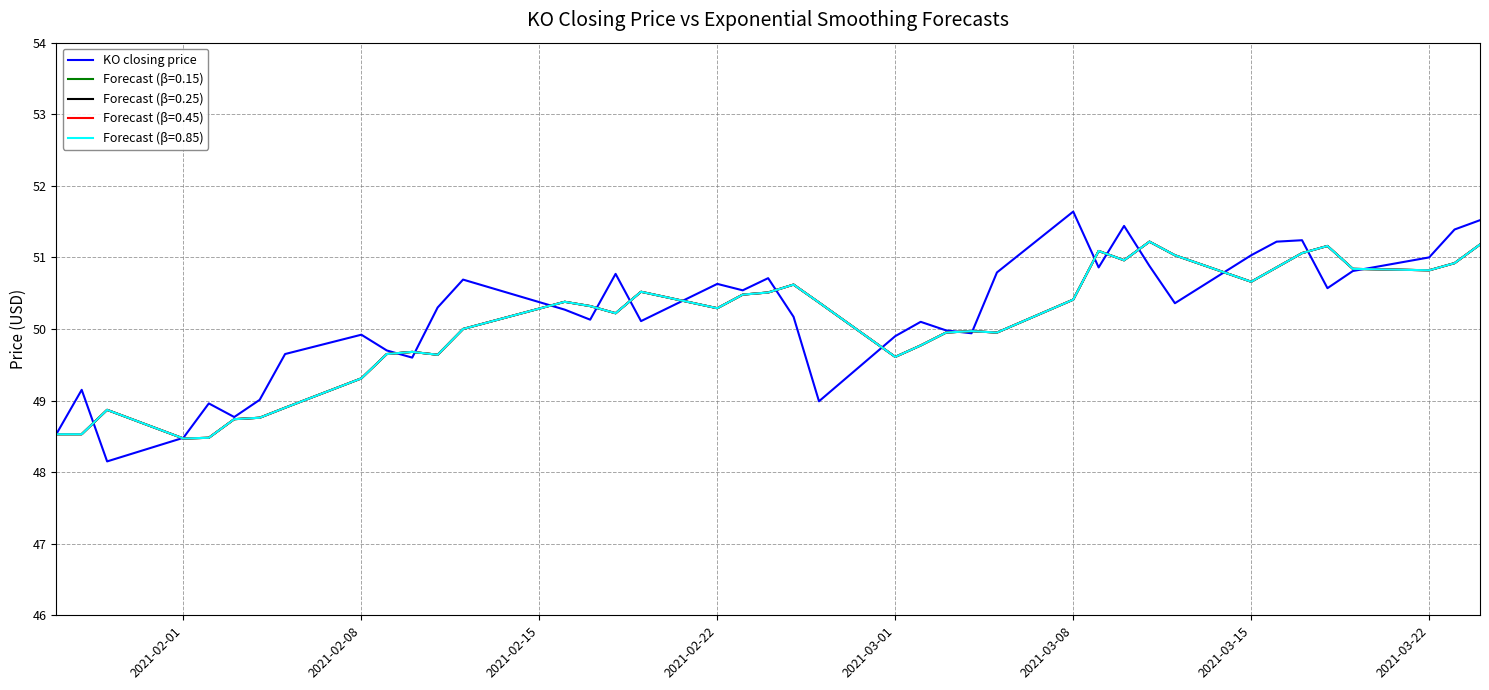

Does the chart display data point markers on the line(s)?

No